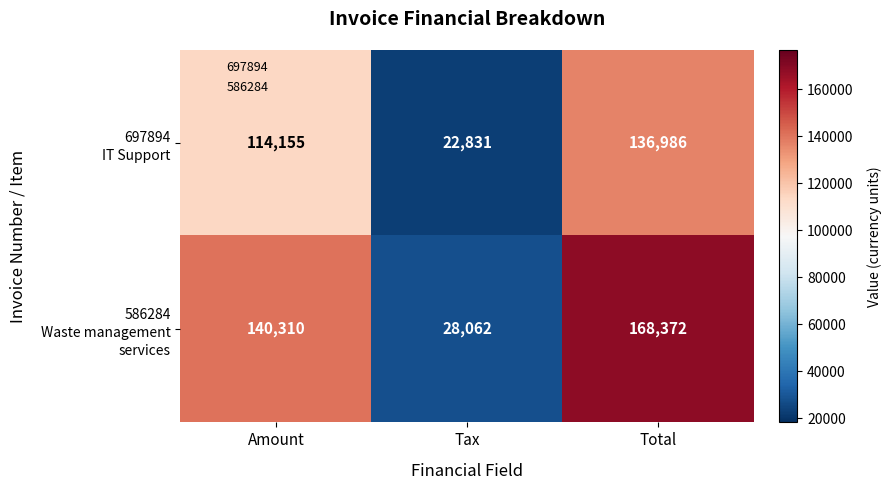

What is the maximum value shown in the chart?

168372